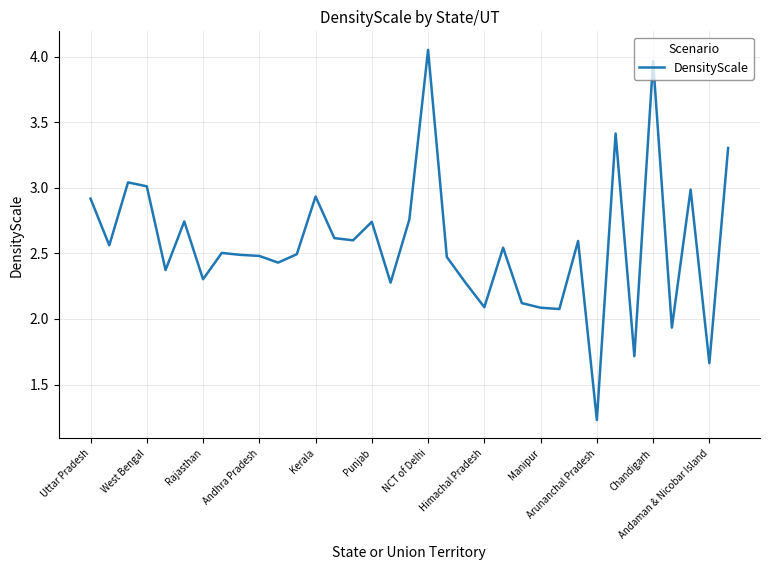

What is the smallest value displayed?

1.2